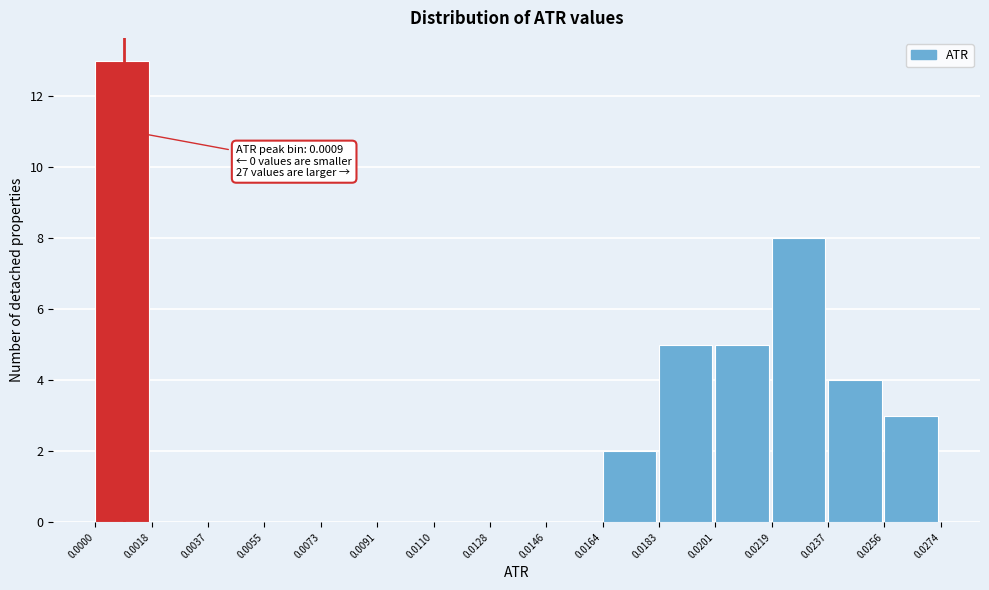

Which range on the x-axis has the tallest bar?

0.0000 to 0.0018